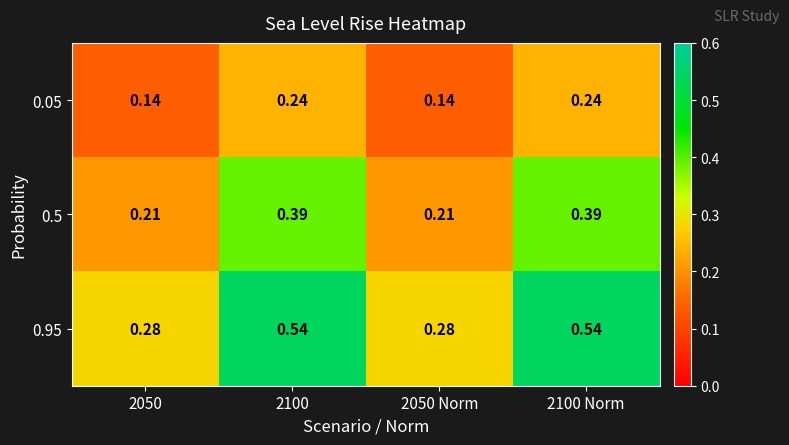

Is the value of 0.05 at 2100 greater than the value of 0.5 at 2100?

No